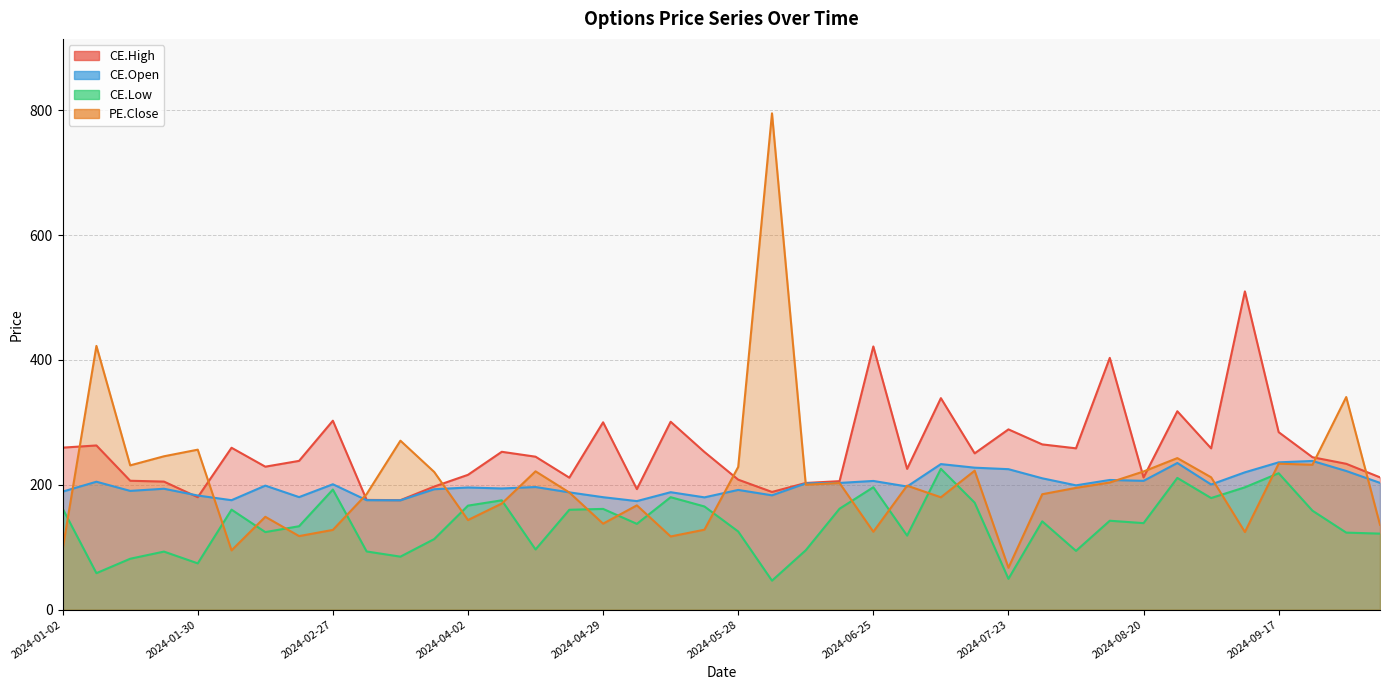

In CE.Low, how many points are higher than both neighbors (excluding endpoints)?

12